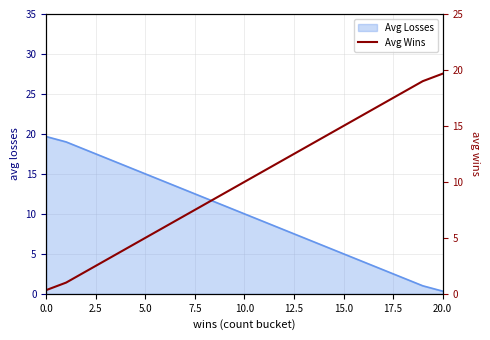

The Avg Losses series shows 15.0 at 5.0. True or false?

True